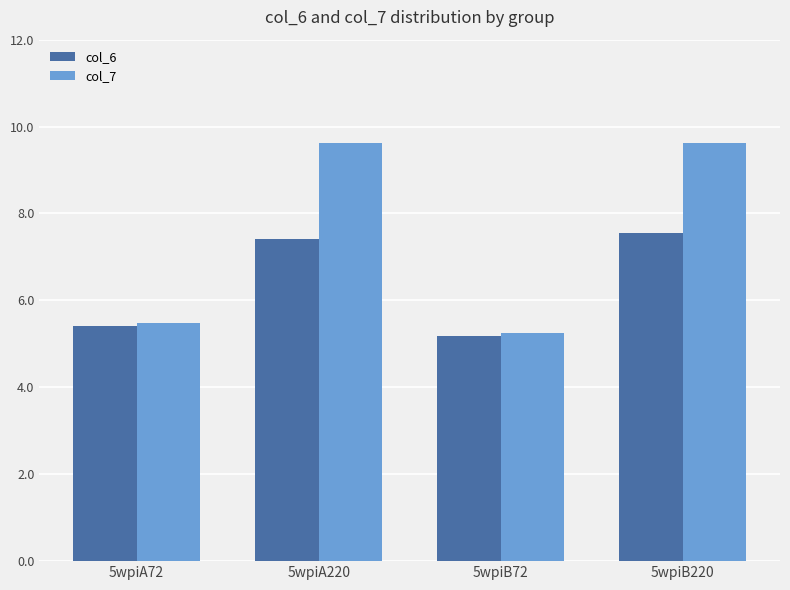

What is the total value across all series at 5wpiA220?

17.0